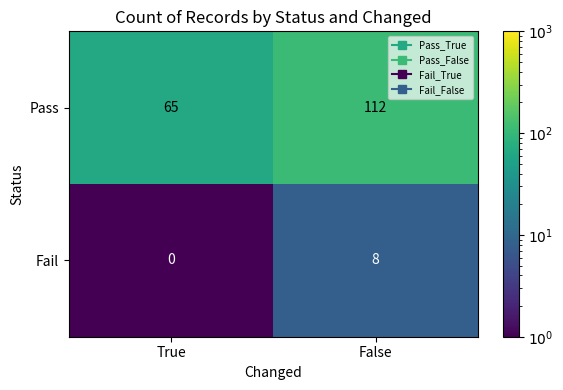

What is the spread (max minus min) of values at True?

65